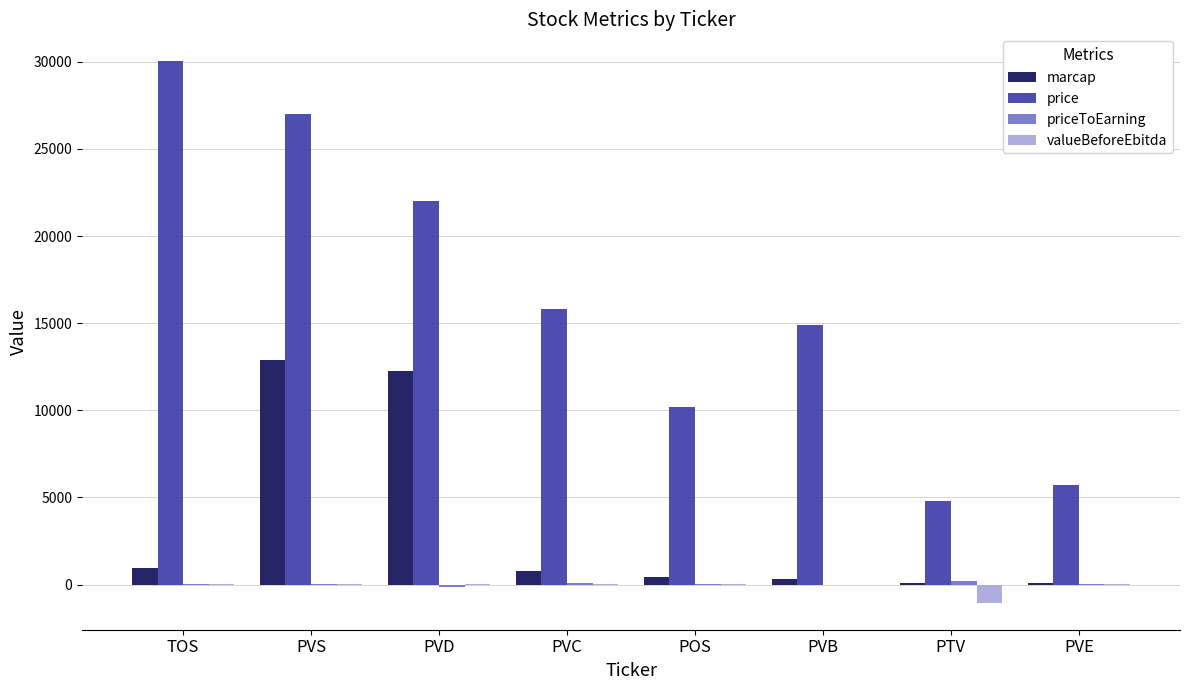

Which series changed the most between PVD and PTV?

price